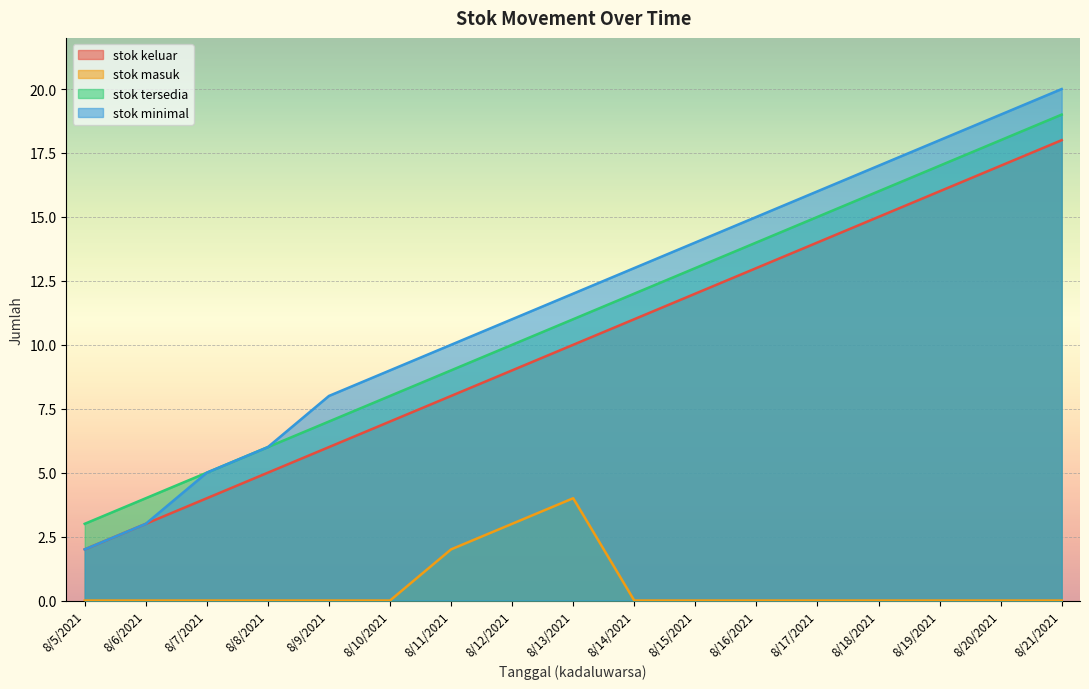

What is the total value across all series at 8/12/2021?

33